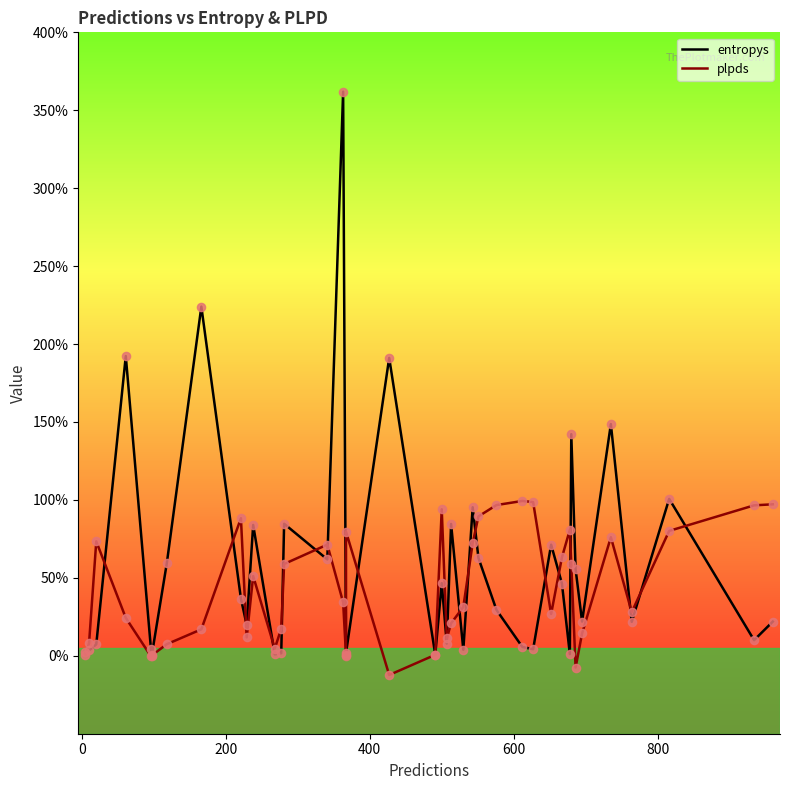

What are all the series names shown in the legend?

entropys, plpds